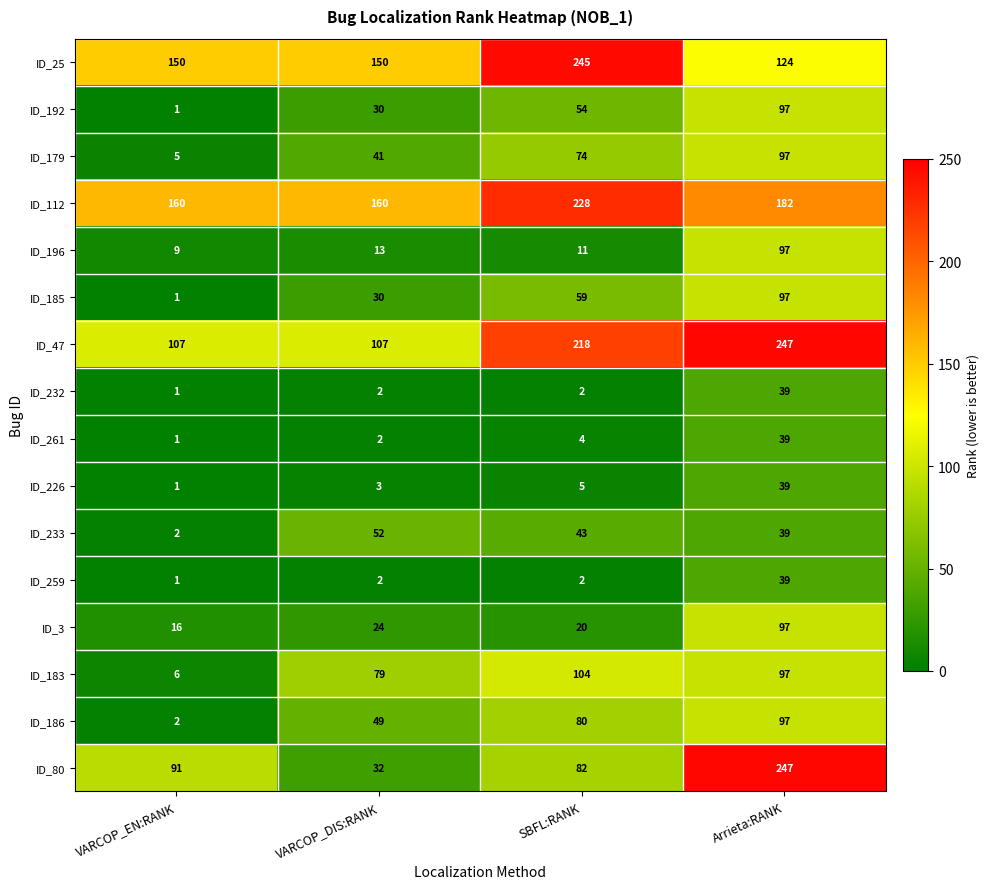

Which category has the lowest value across all series?

VARCOP_EN:RANK